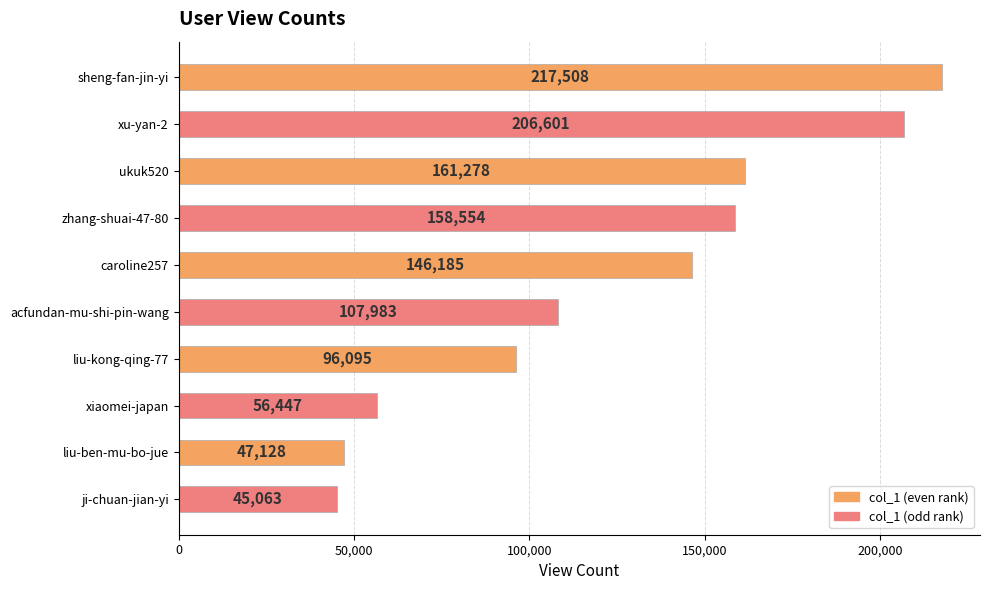

What is the ratio of the value at xu-yan-2 to the value at zhang-shuai-47-80?

1.3